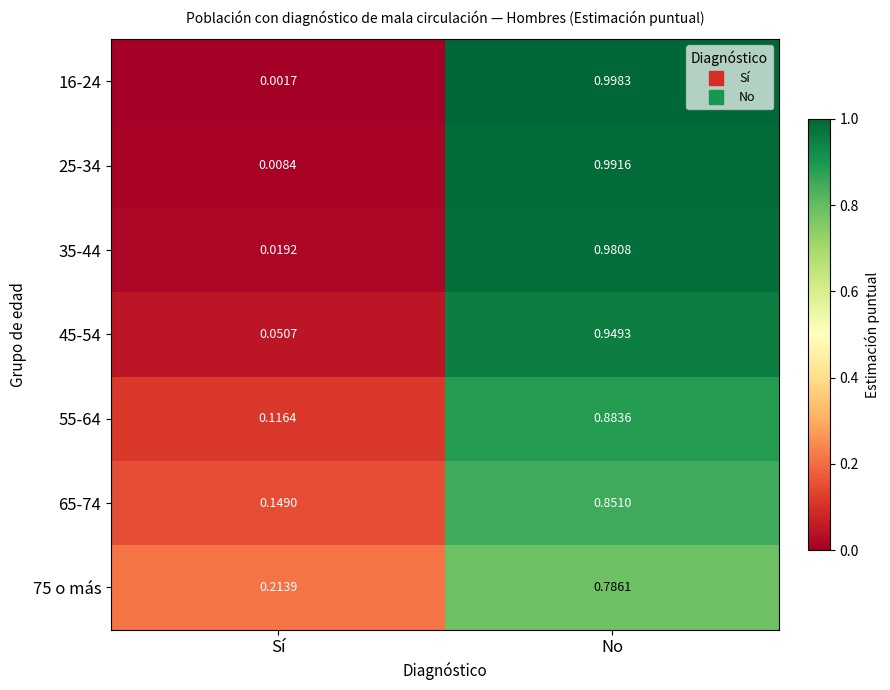

Count the number of data series in this chart.

7